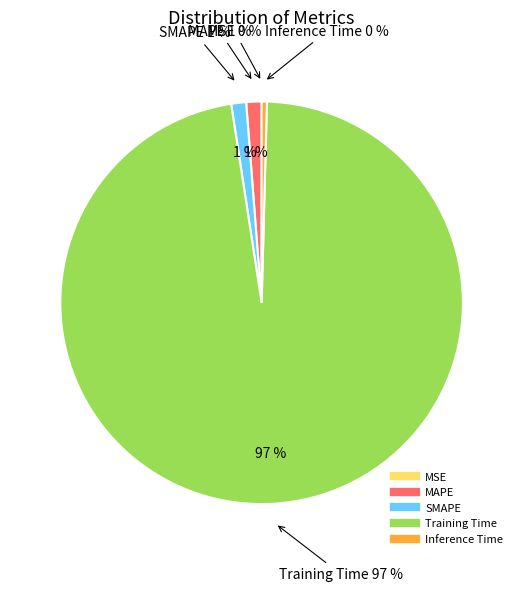

The SMAPE slice represents 11% of the pie. True or false?

False